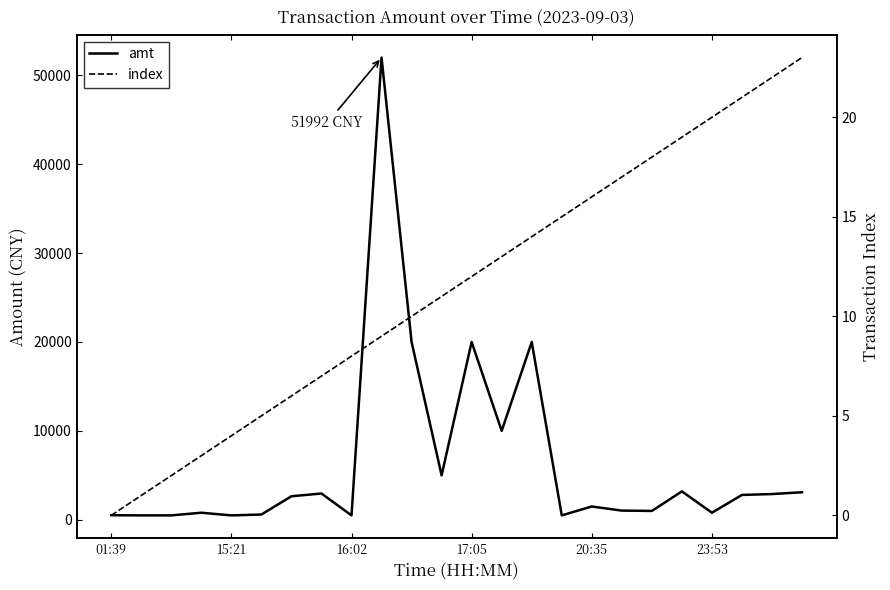

What is the label of the 16th point from the left?

15